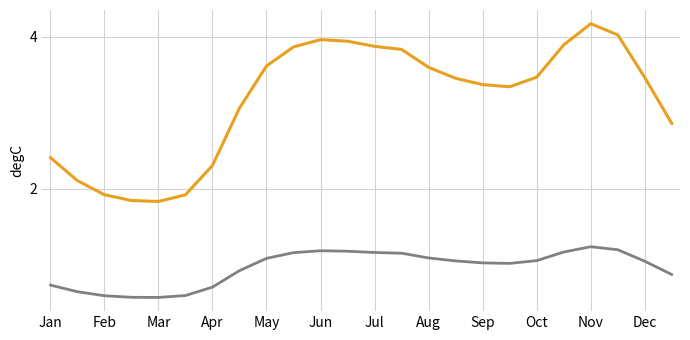

What is the greatest value displayed?

4.2